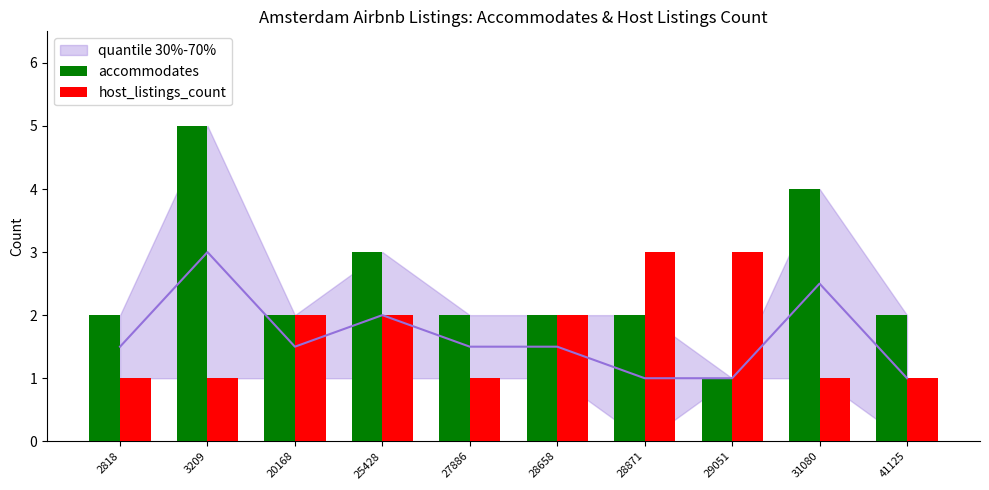

At 28658, list the series in order from smallest to largest.

accommodates, host_listings_count